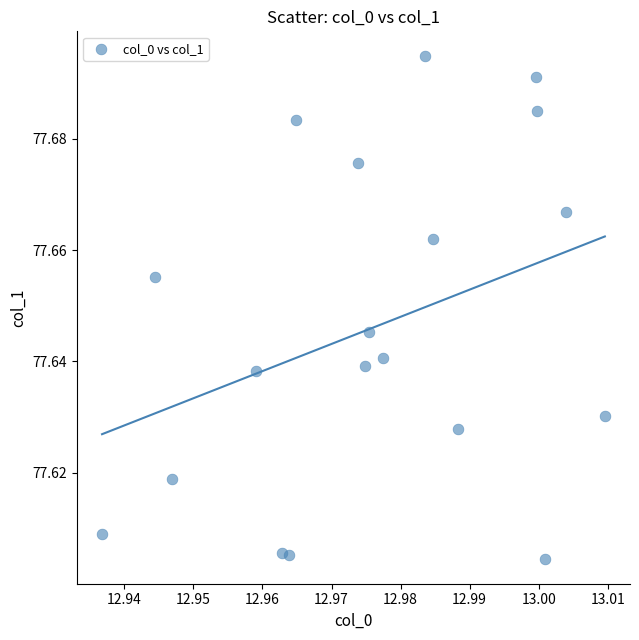

Count the number of points in this scatter plot.

19